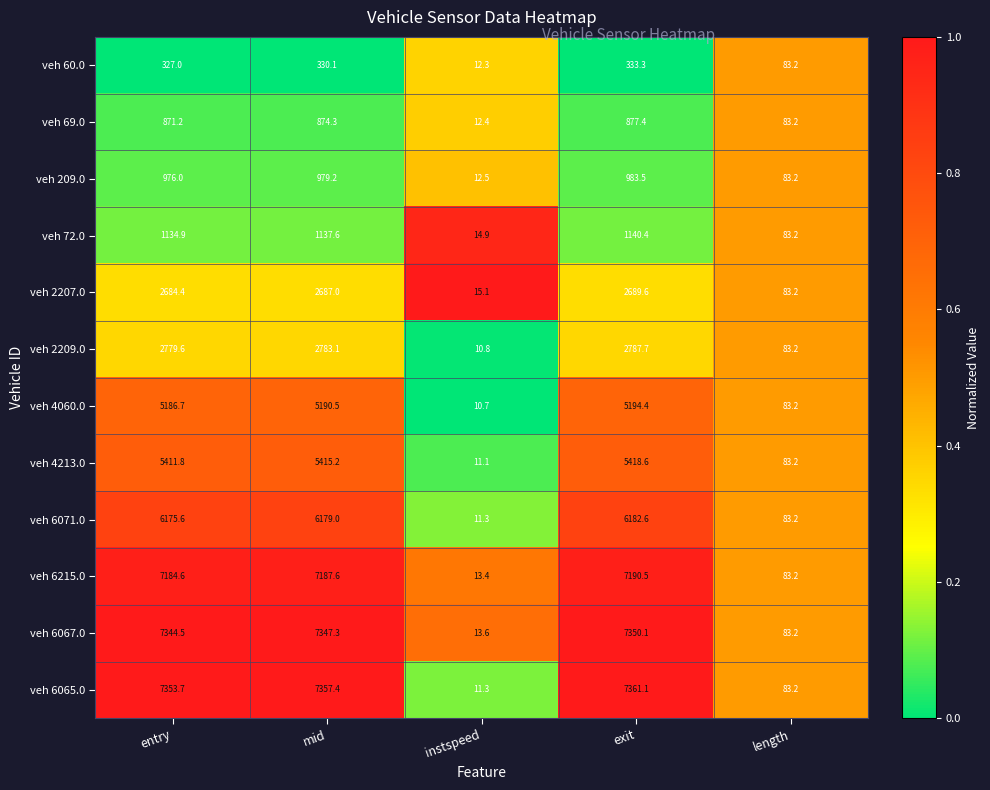

Is it true that veh 2207.0 equals 83.2 at length?

True